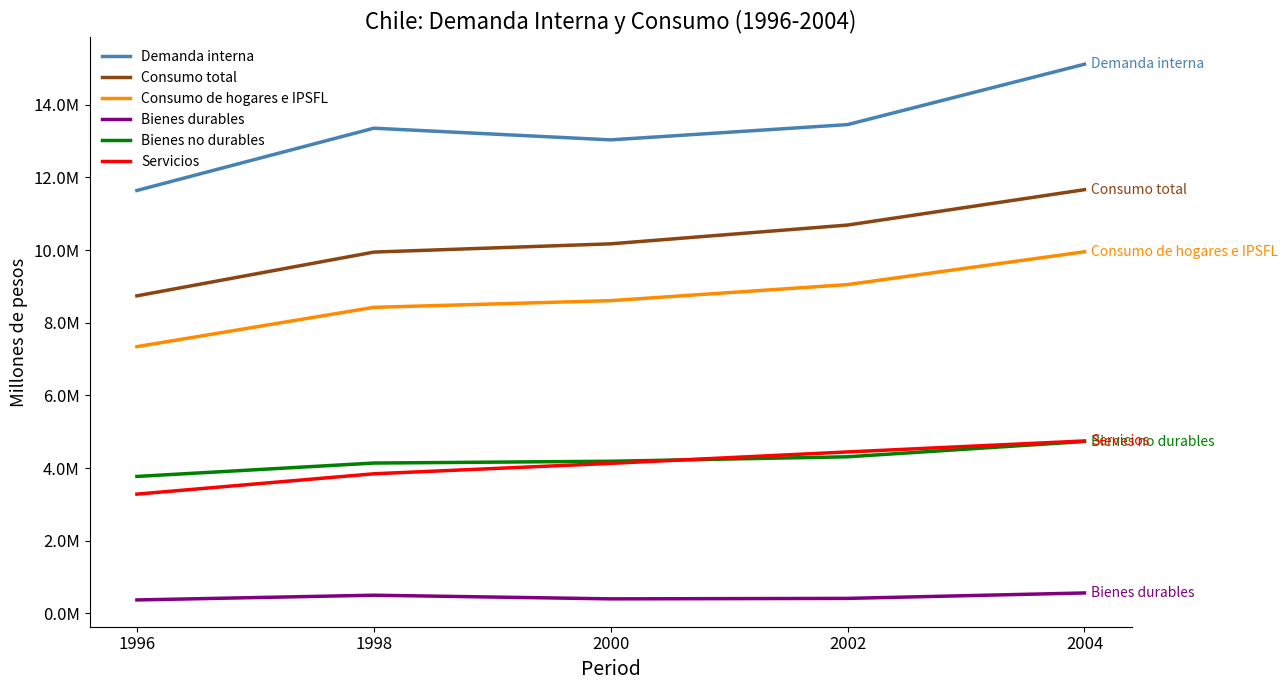

True or false: Demanda interna has more than 1 points higher than both neighbors.

False